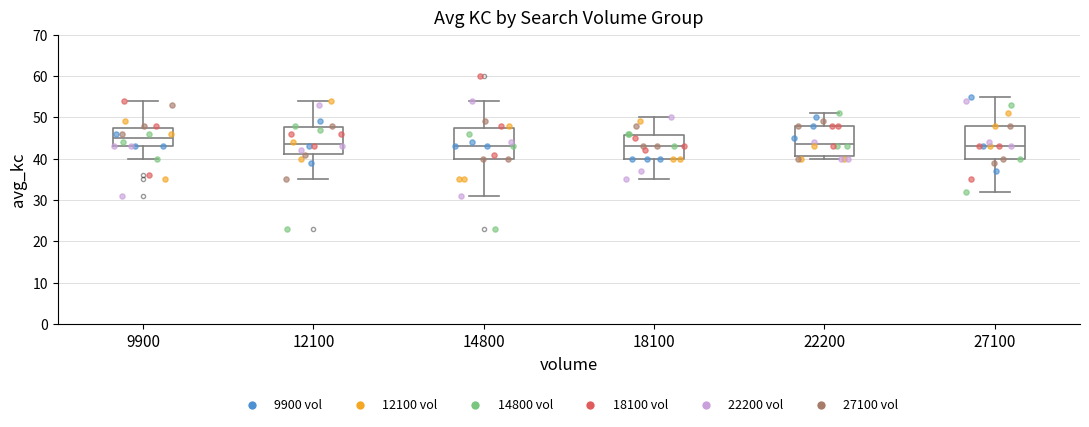

Which box's median line is the highest?

9900